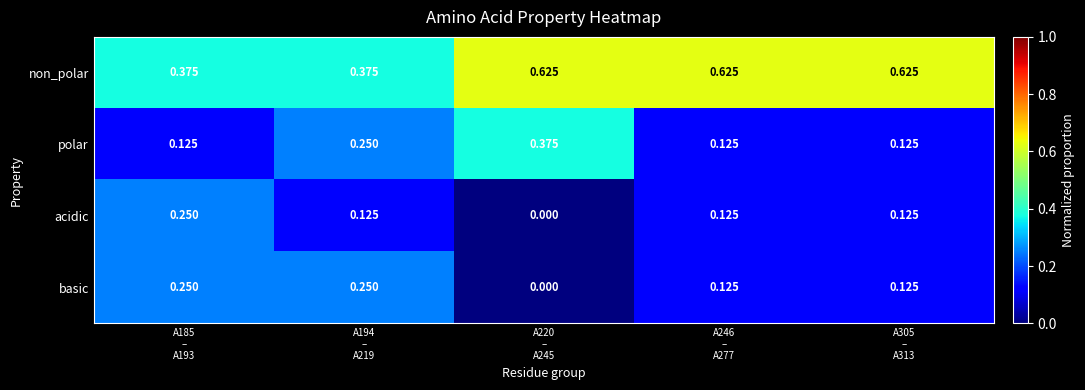

What is the total value across all series at A194
–
A219?

1.0